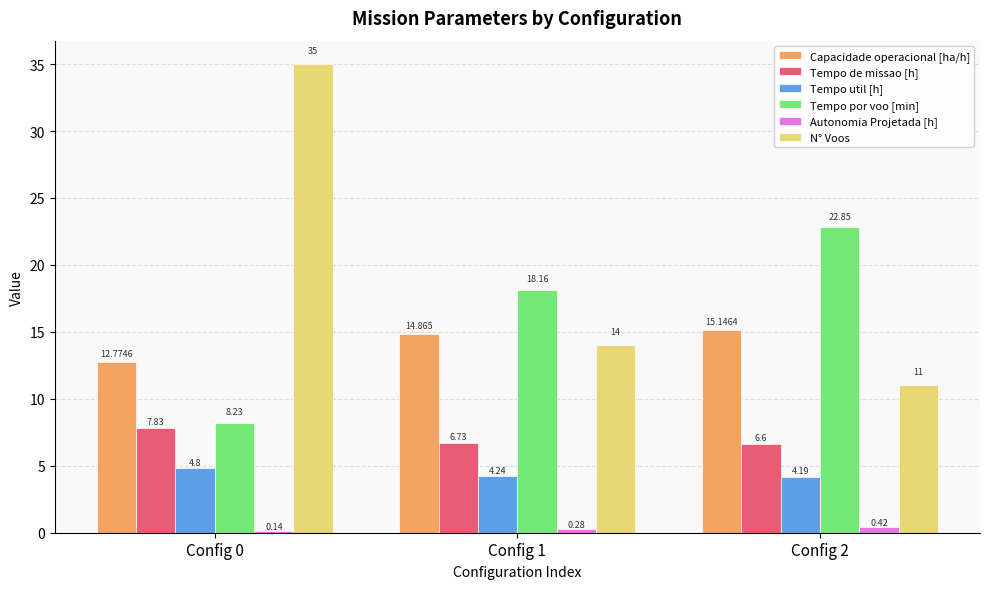

Where is Tempo de missao [h] nearest to the value 7?

Config 1